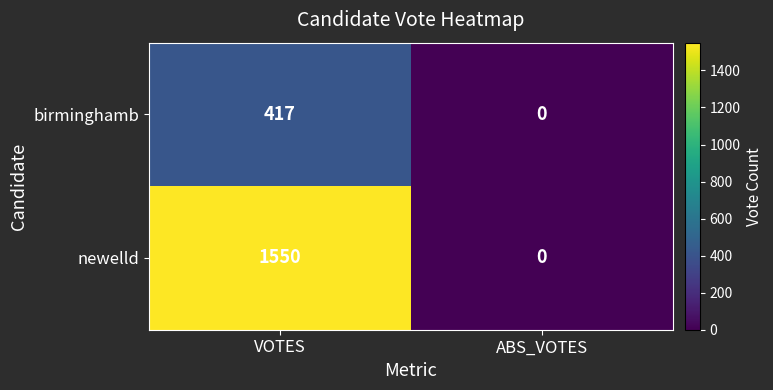

The value of newelld at ABS_VOTES is 902. True or false?

False